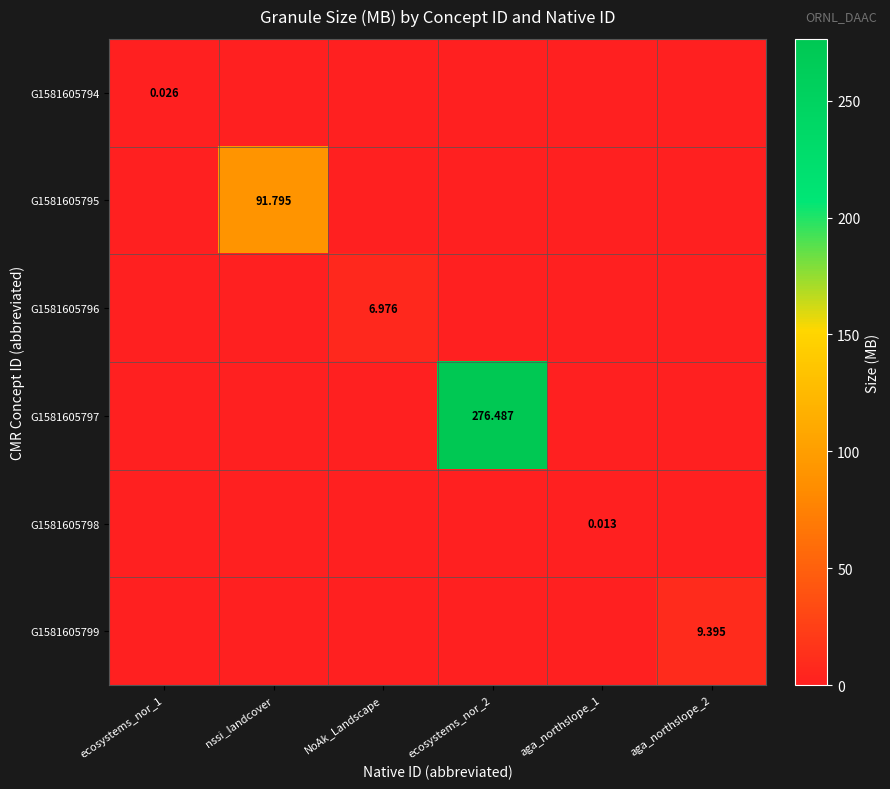

What is the highest value of the G1581605796 series?

7.0